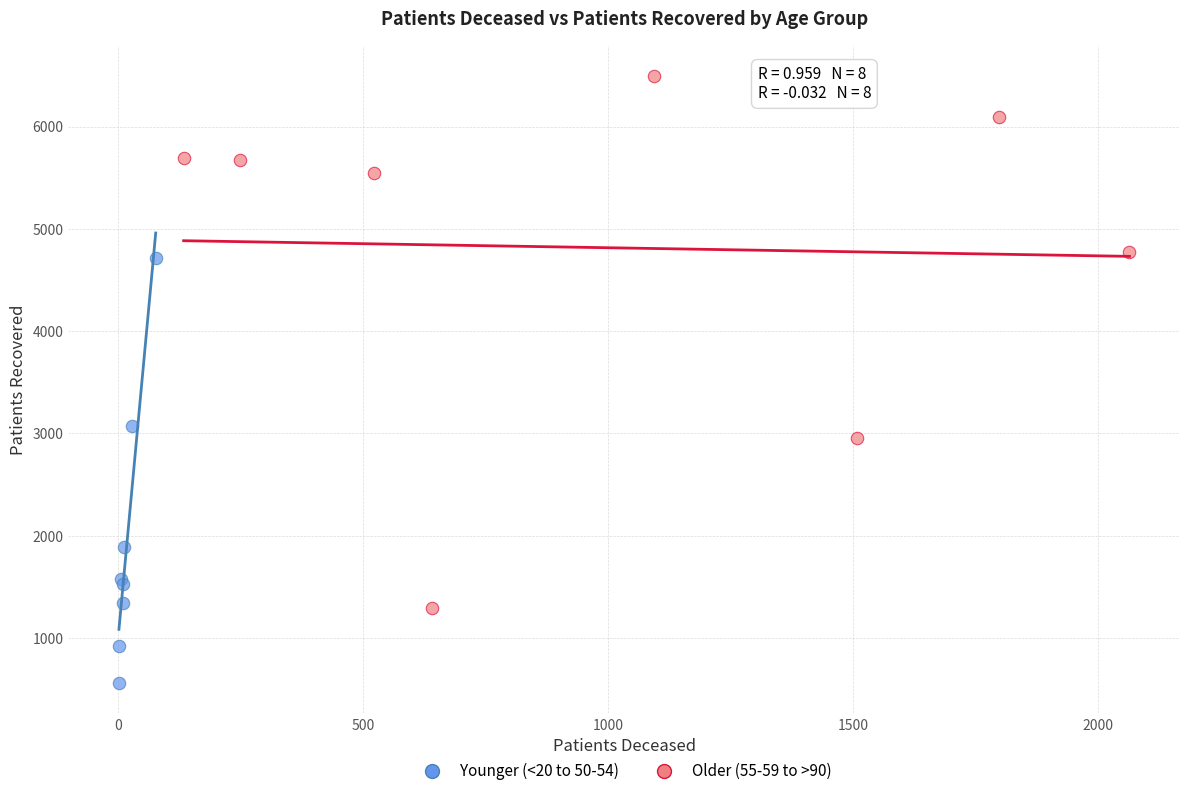

Which series has the widest spread of Y values?

Older (55-59 to >90)